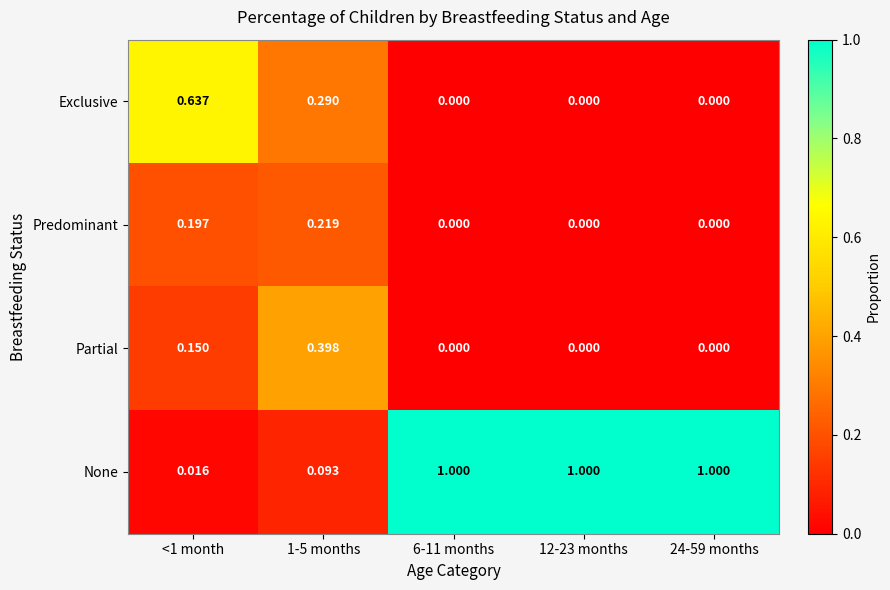

List the series in order of their peak value, lowest first.

Predominant, Partial, Exclusive, None